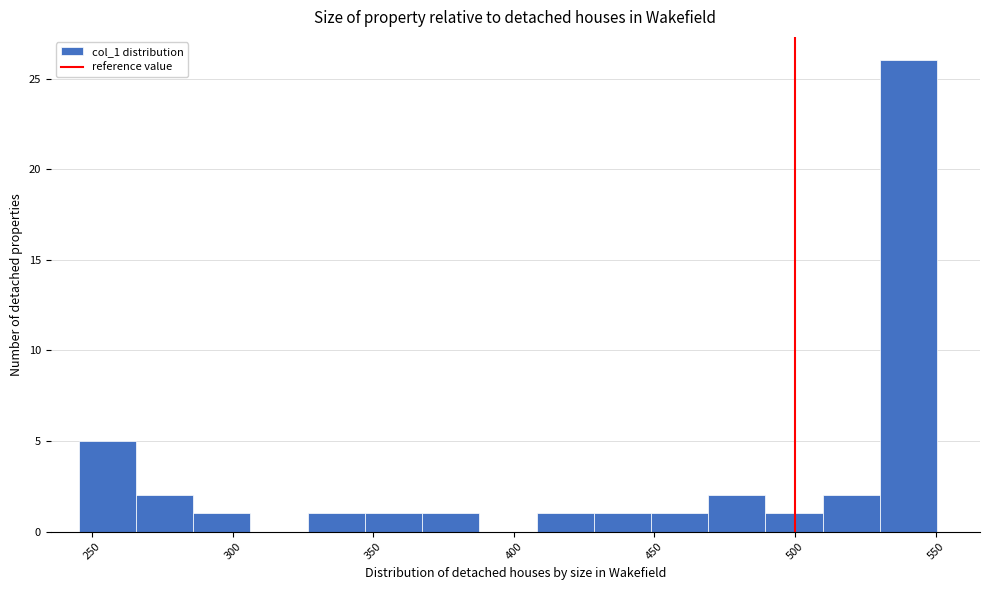

Which range on the x-axis has the tallest bar?

530 to 550